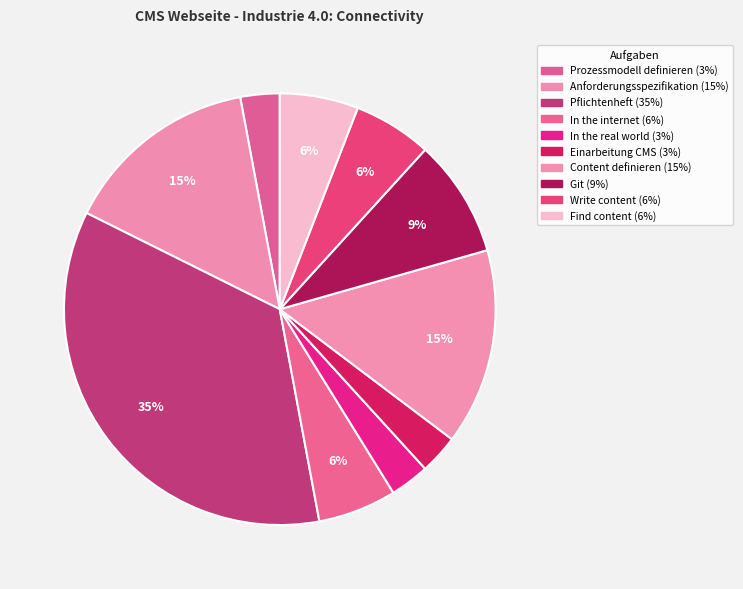

Count the number of slices in the pie.

10